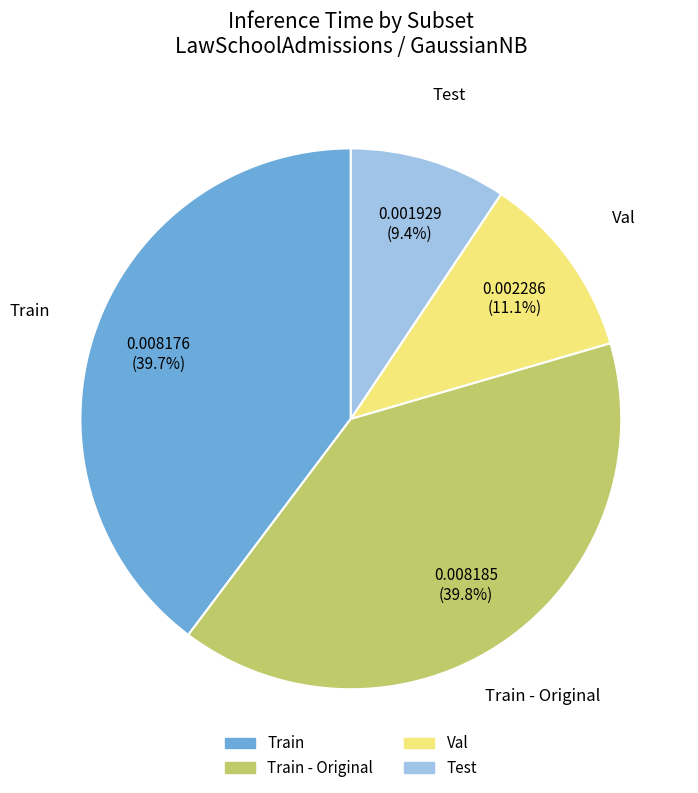

Does any single category account for the majority?

No